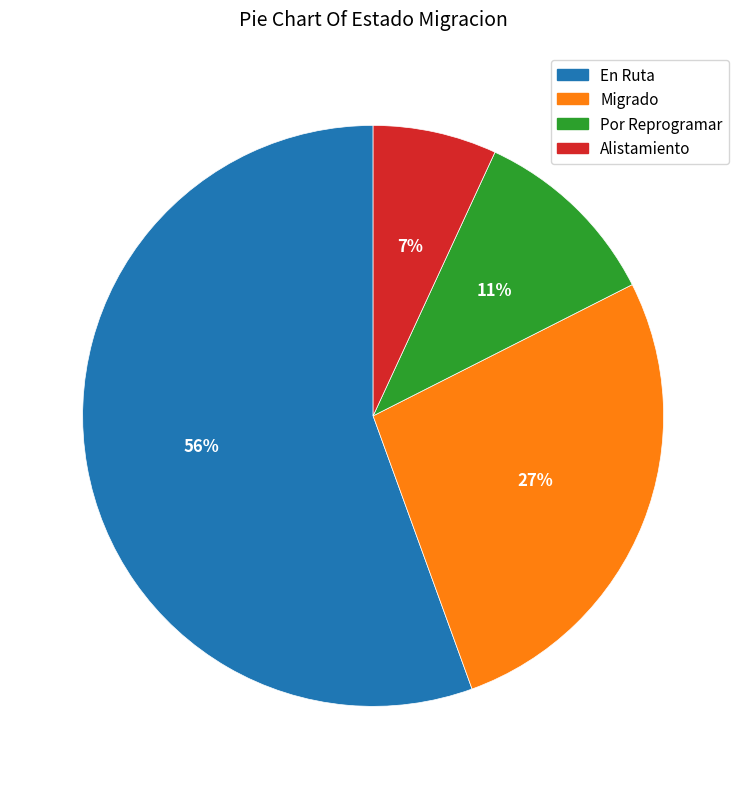

Do Por Reprogramar and Migrado together represent more than half of the pie?

No